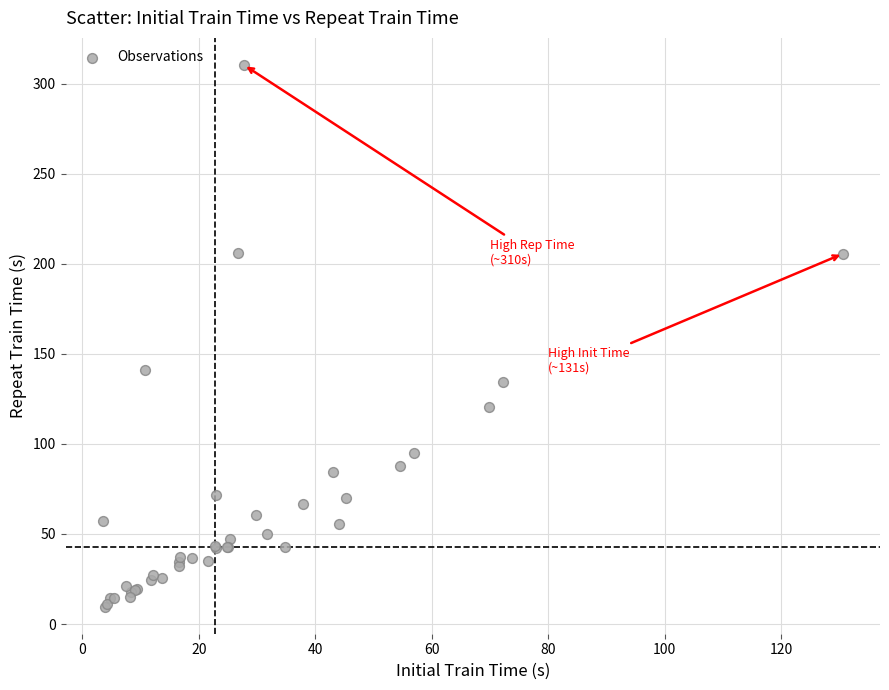

What Y value in the scatter plot is closest to 160?

141.3